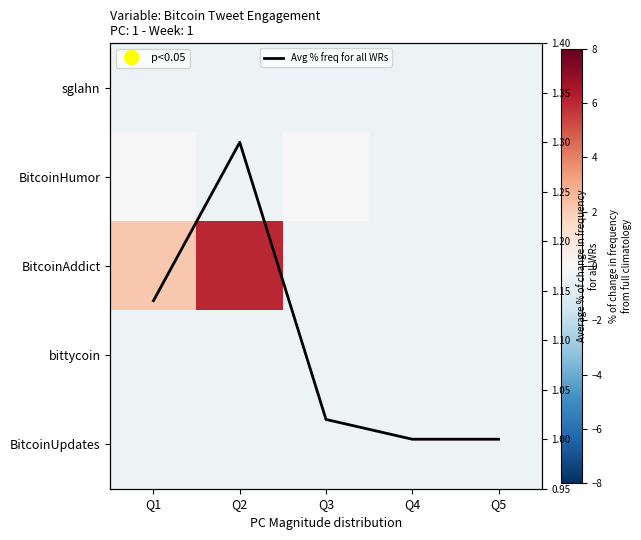

What is the sum of the BitcoinAddict values at Q4 and Q2?

5.6